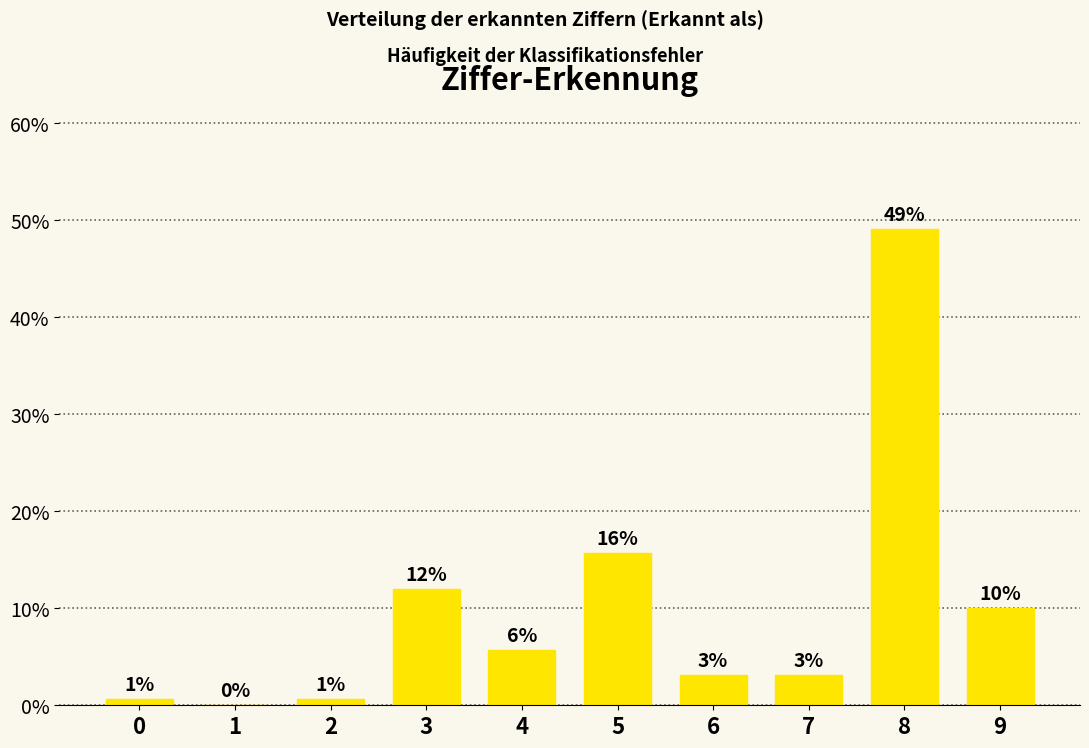

Reading left to right, transcribe all the data shown in this chart.

0.6	0.0	0.6	11.9	5.7	15.7	3.1	3.1	49.1	10.1